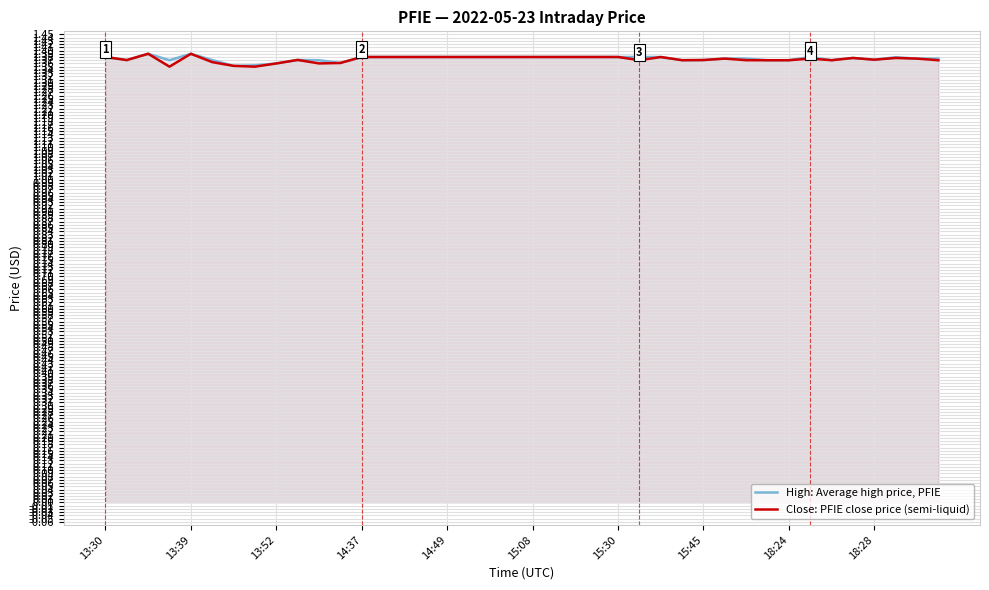

Rank the series by their average value, from lowest to highest.

Close: PFIE close price (semi-liquid), High: Average high price, PFIE